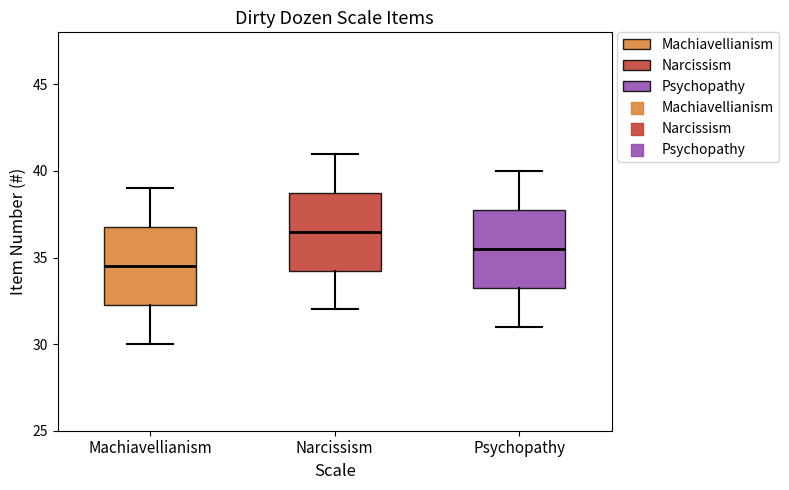

Where does the median line of the box for Psychopathy sit on the y-axis? The values are not printed on the chart, so give them approximately, as read against the axis.

35.5